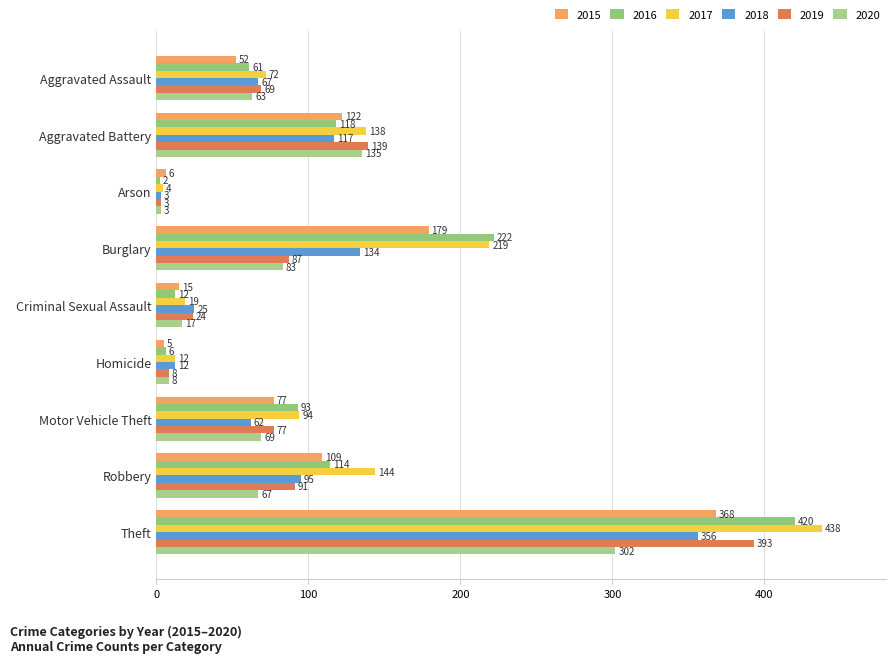

What is the difference between the maximum and minimum values in the 2018 series?

353